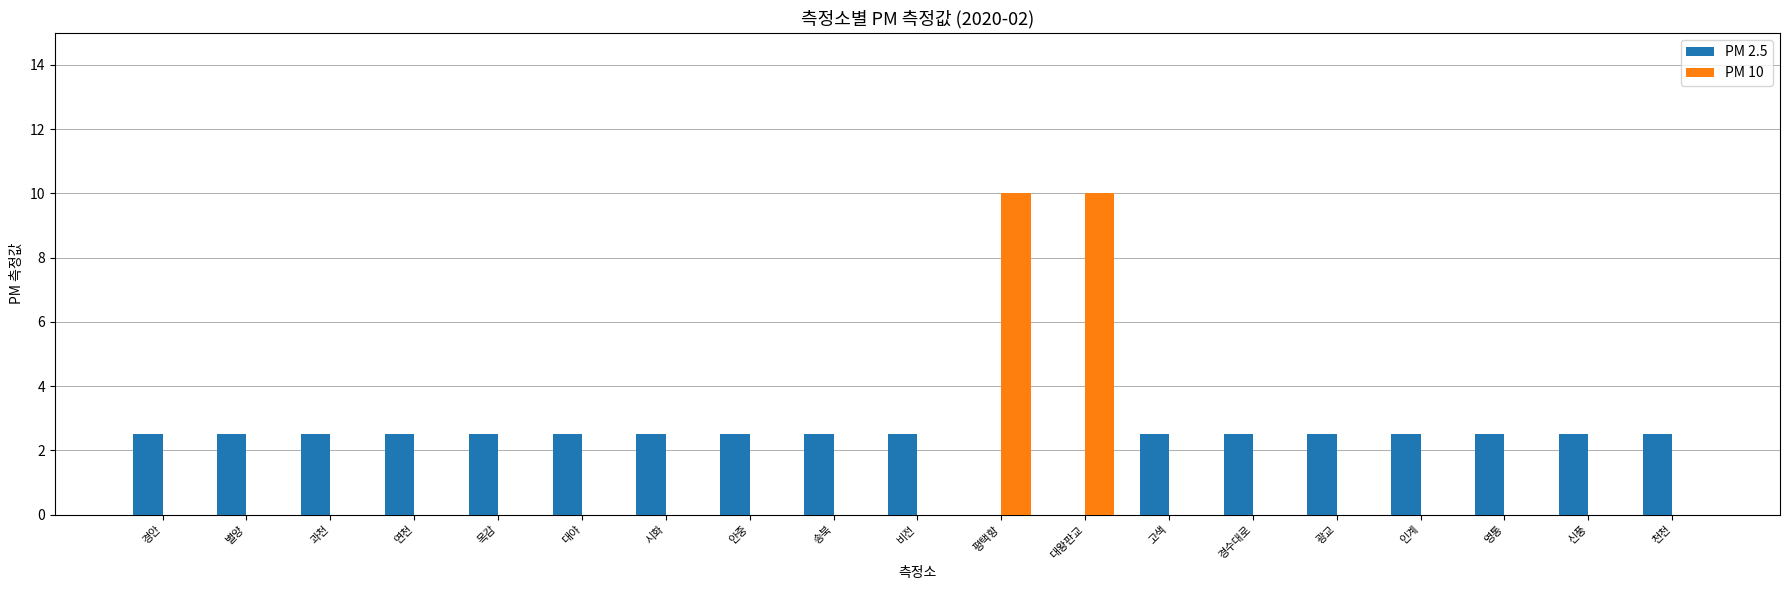

What is the total value across all series at 시화?

2.5